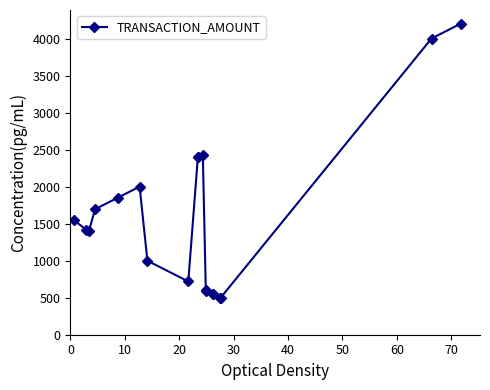

How many values are below 1420?

9